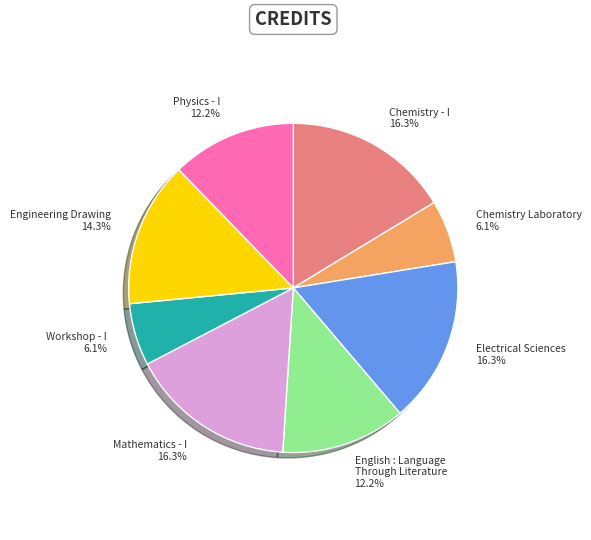

How many slices are in this pie chart?

8